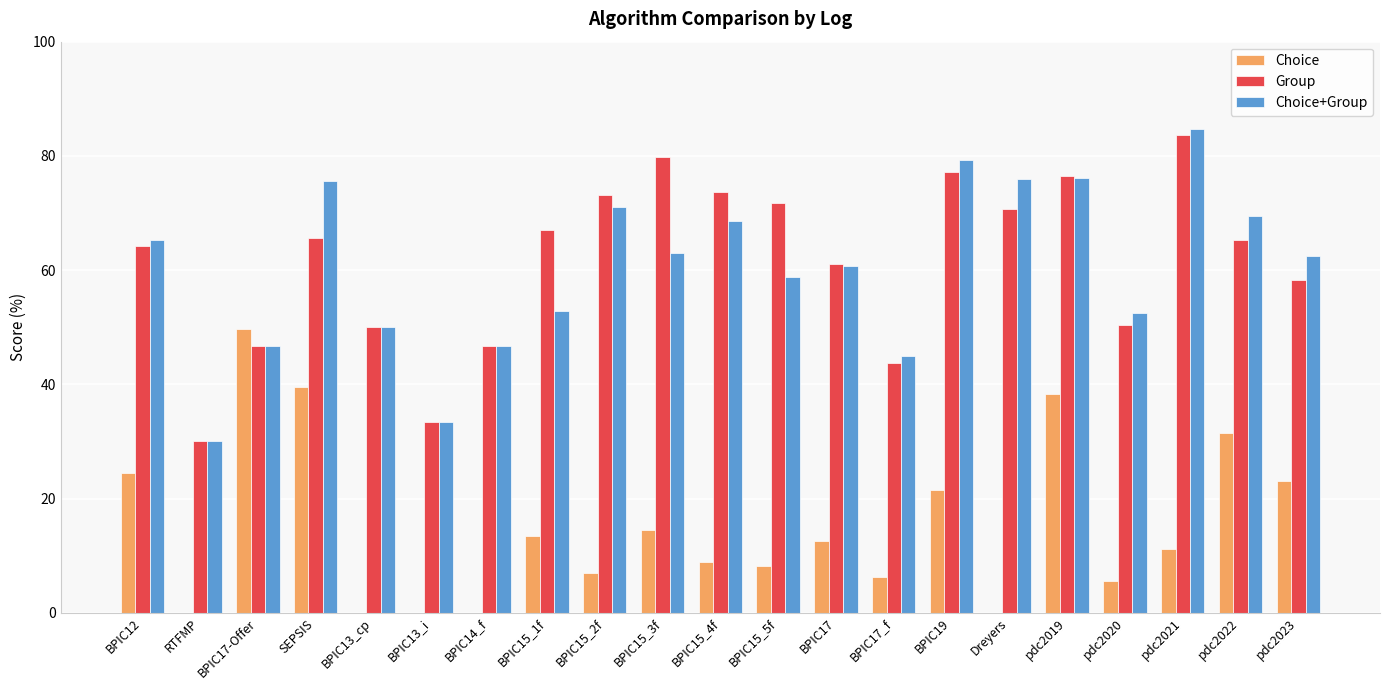

Which category has the highest value in the Group series?

pdc2021